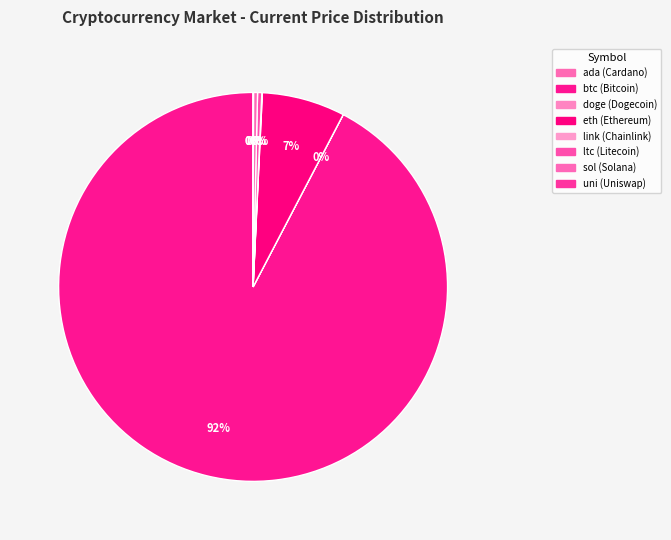

Does btc account for over 50% of the chart?

Yes